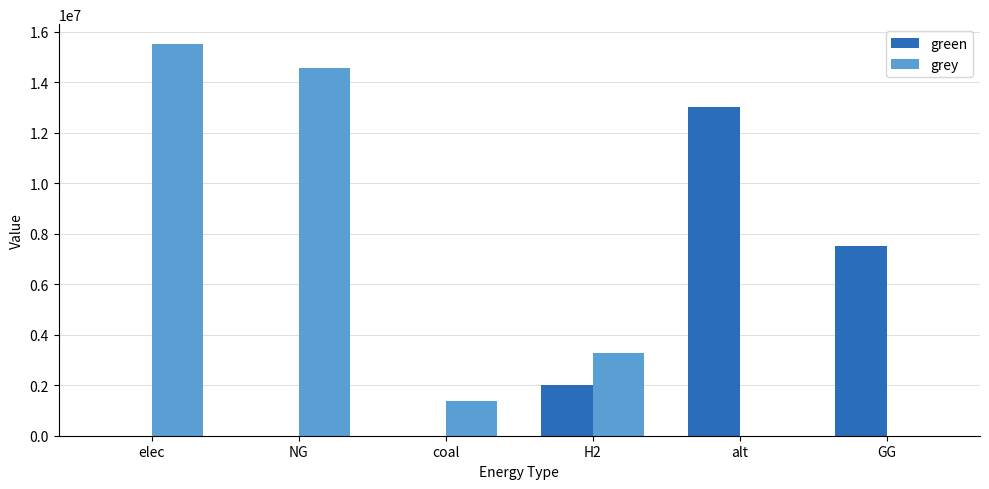

At which label is green closest to 6520789?

GG